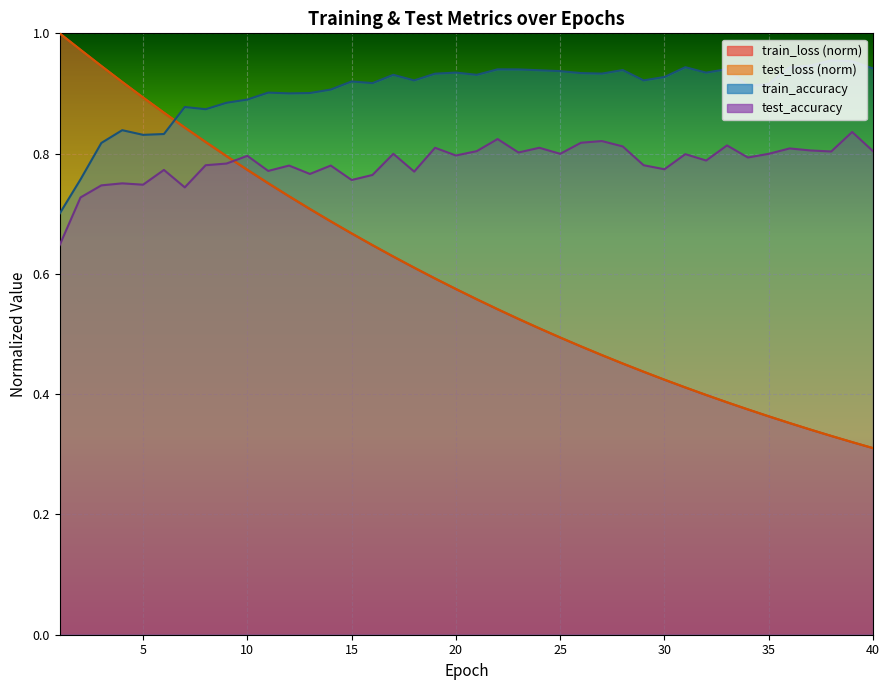

What is the difference between the maximum and minimum values in the test_accuracy series?

0.2